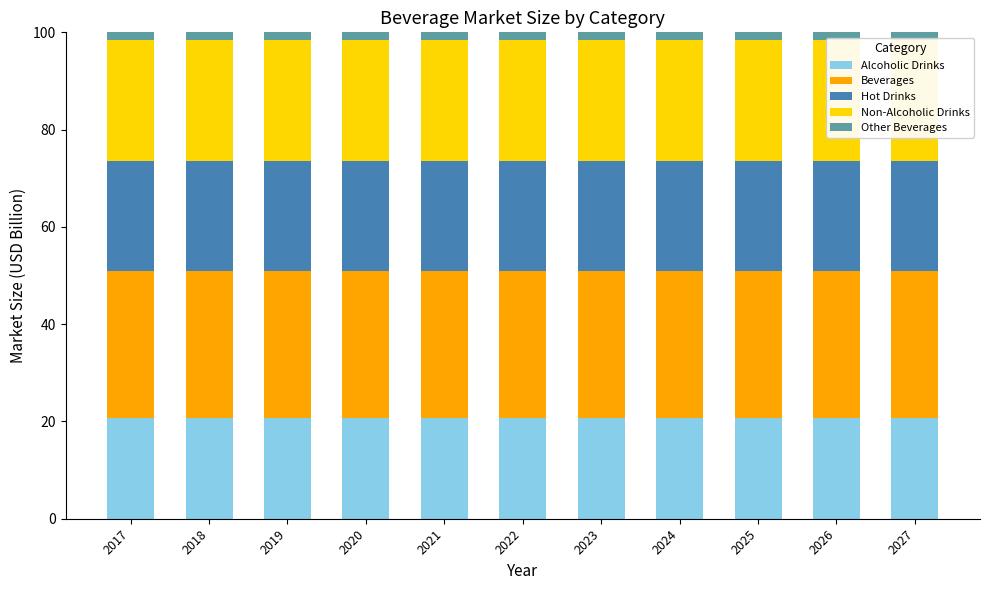

Is the value of Hot Drinks at 2024 greater than the value of Non-Alcoholic Drinks at 2025?

No